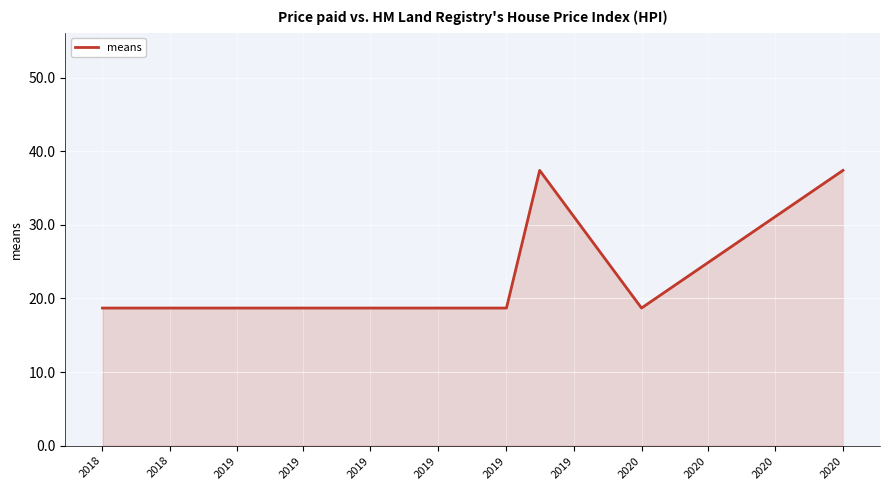

What is the greatest value displayed?

37.4